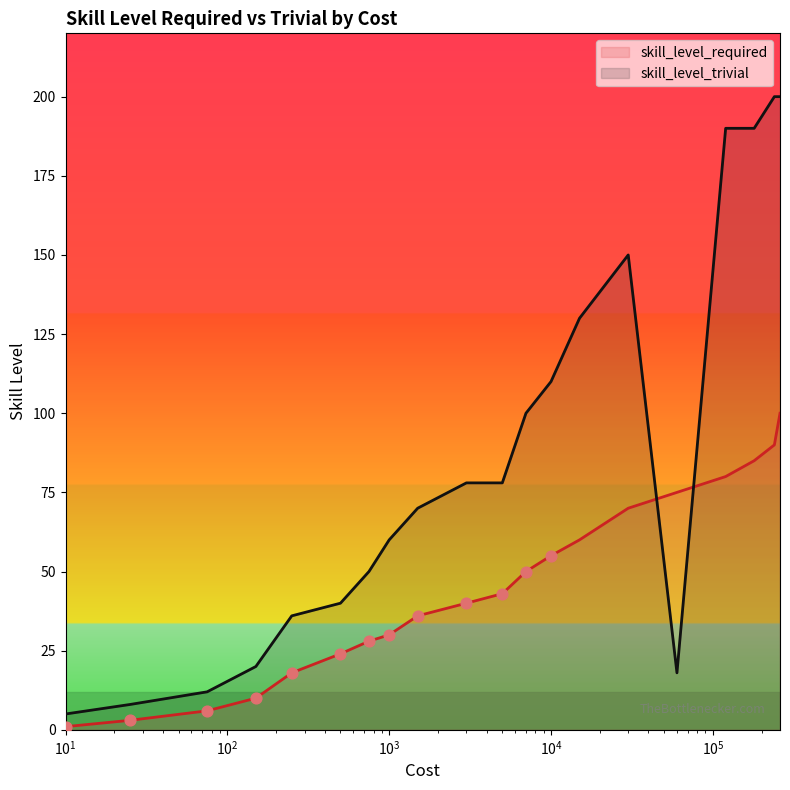

Which series reaches the minimum Y coordinate?

skill_level_required